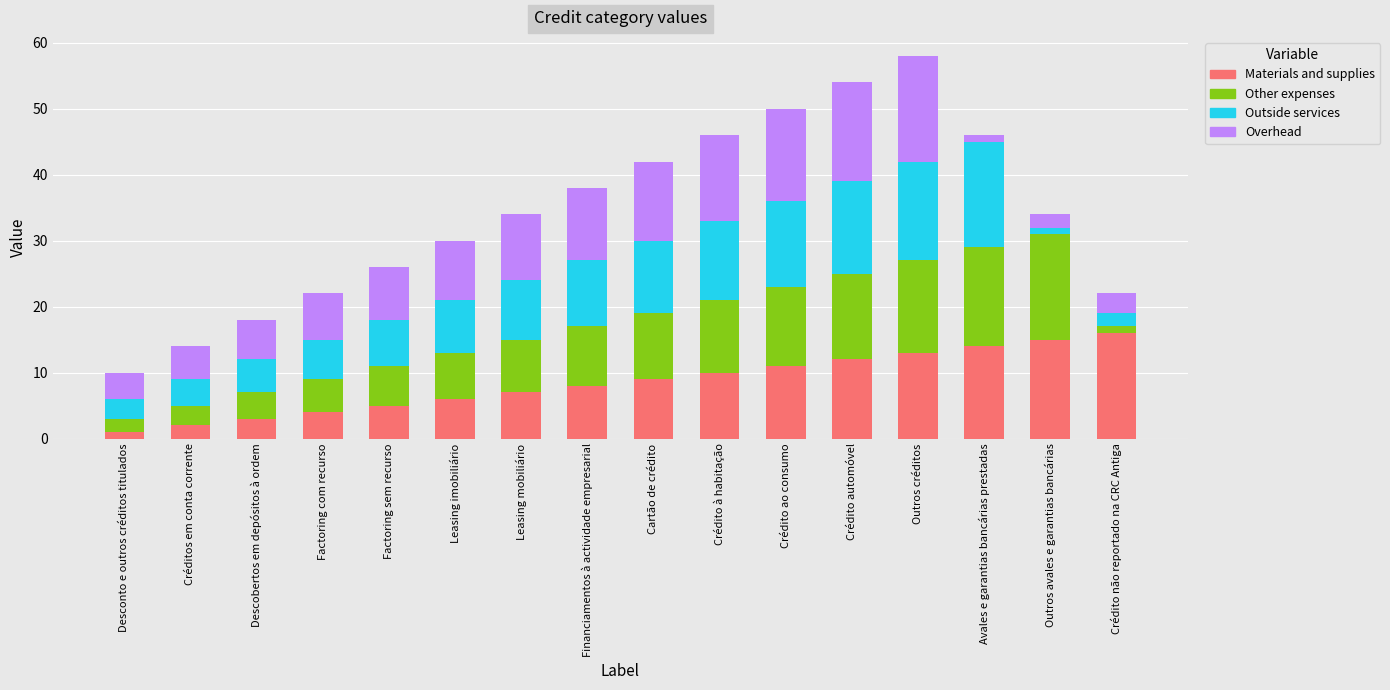

What is the difference between the maximum and second lowest values in the Materials and supplies series?

14